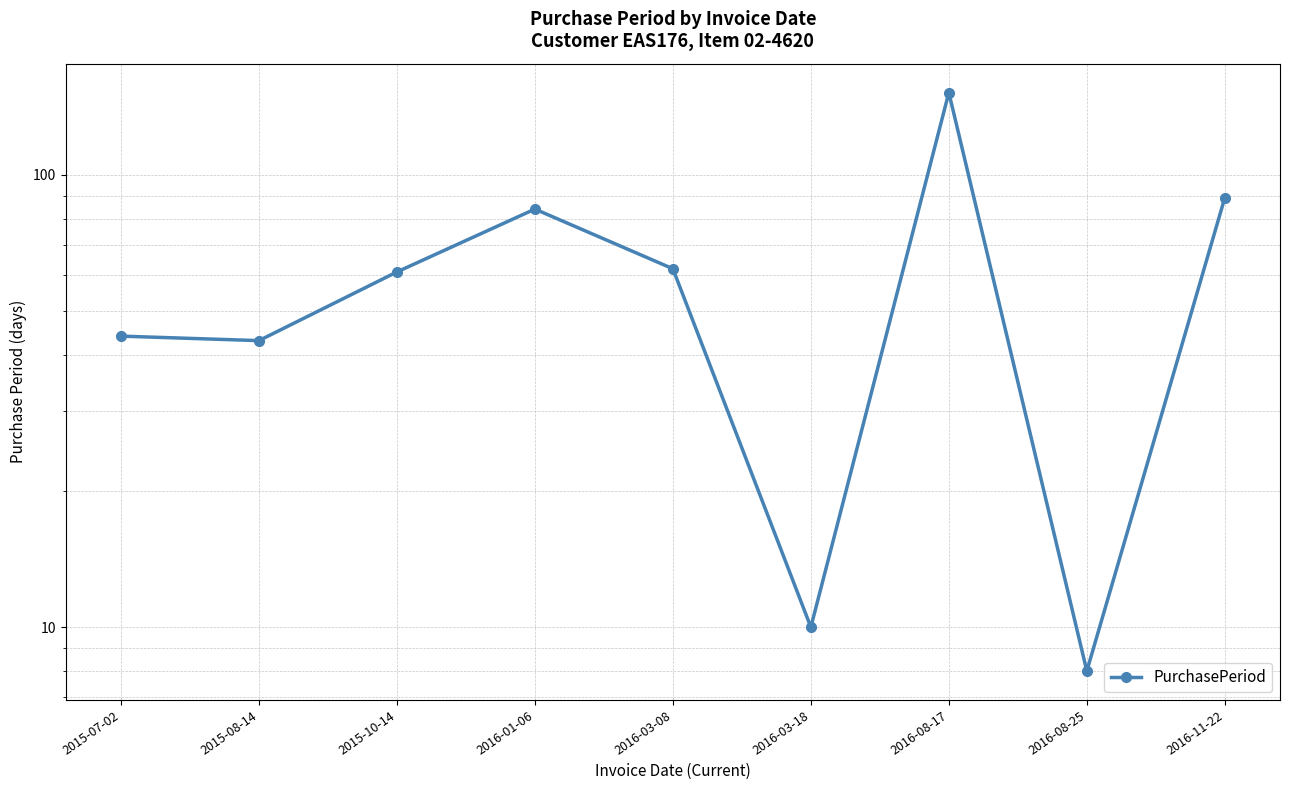

Reading right to left, what are all the values shown in this chart?

2016-11-22=89	2016-08-25=8	2016-08-17=152	2016-03-18=10	2016-03-08=62	2016-01-06=84	2015-10-14=61	2015-08-14=43	2015-07-02=44